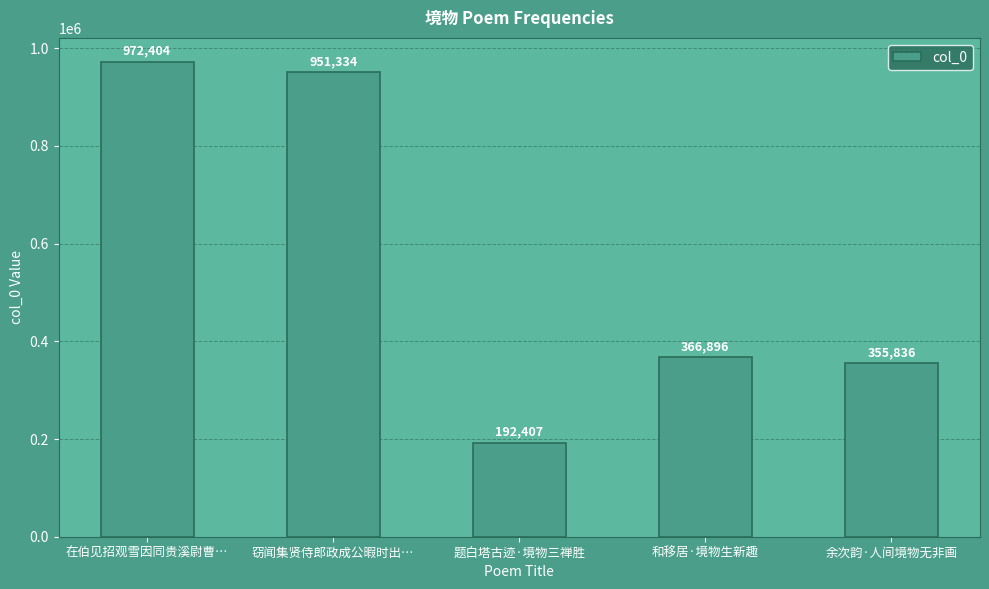

What is the difference between the second highest and second lowest values?

595498